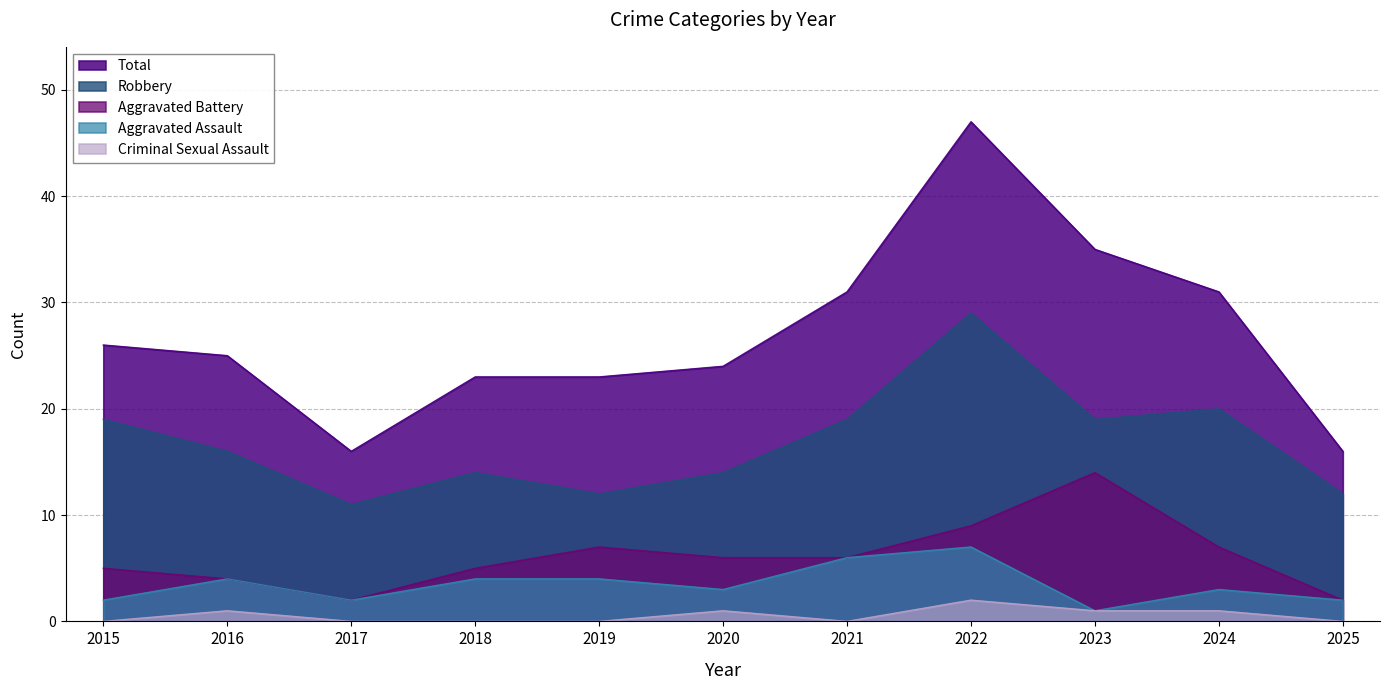

Is it true that Robbery equals 12 at 2025?

True